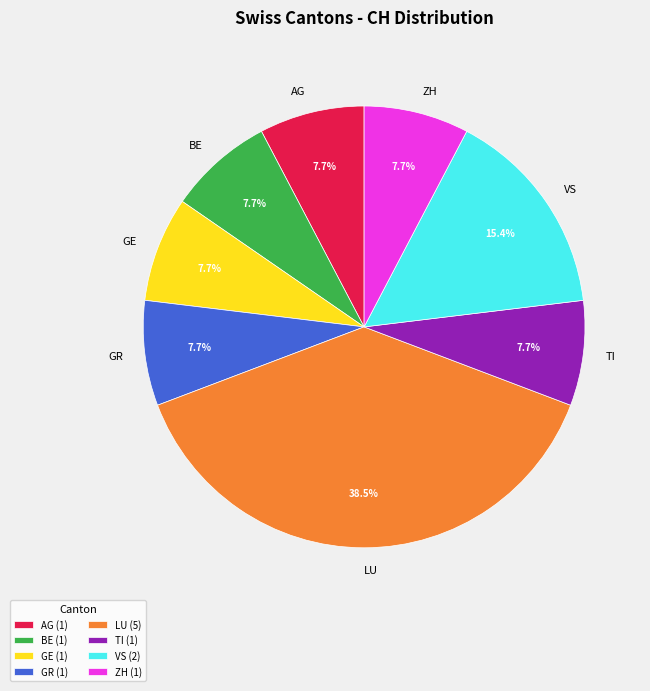

Combined, what portion of the pie is GE and AG?

15.4%